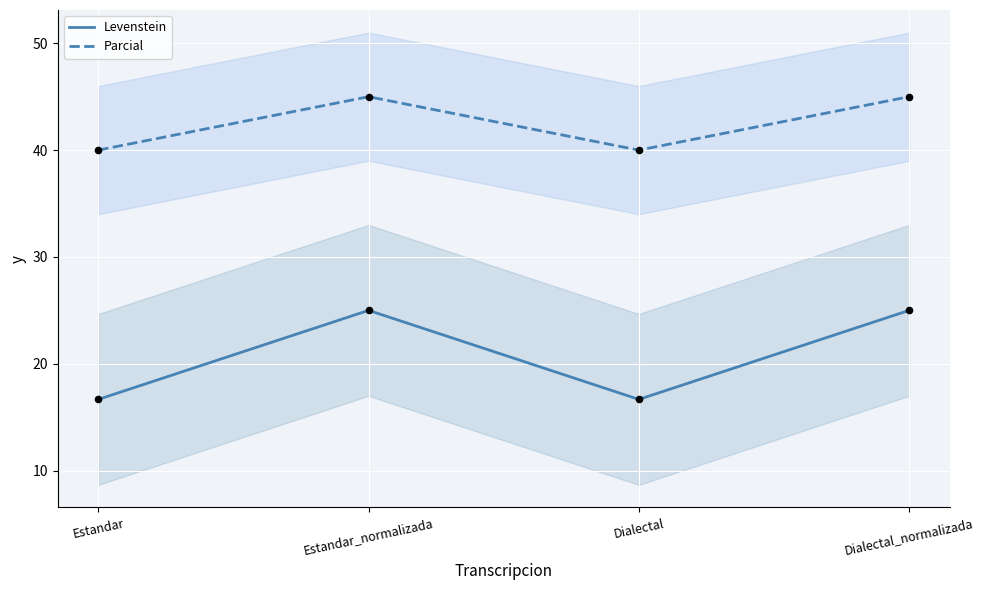

Which series has the largest total across all categories?

Parcial